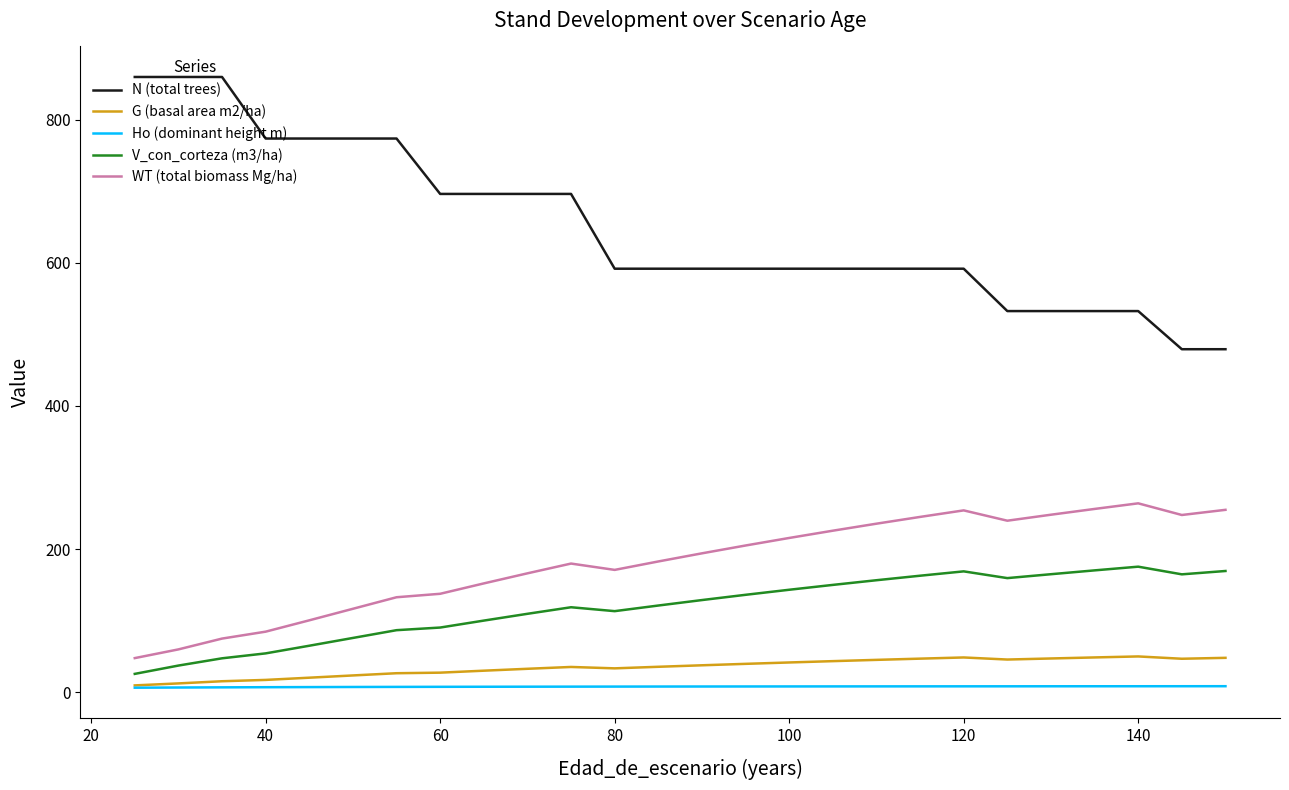

In V_con_corteza (m3/ha), how many points are higher than both neighbors (excluding endpoints)?

3